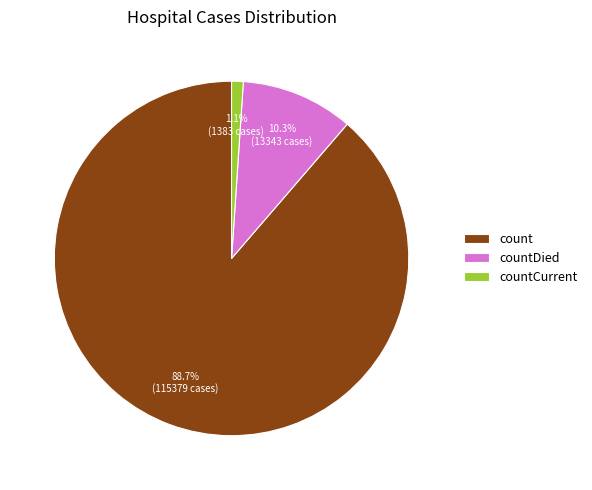

Does any single category account for the majority?

Yes